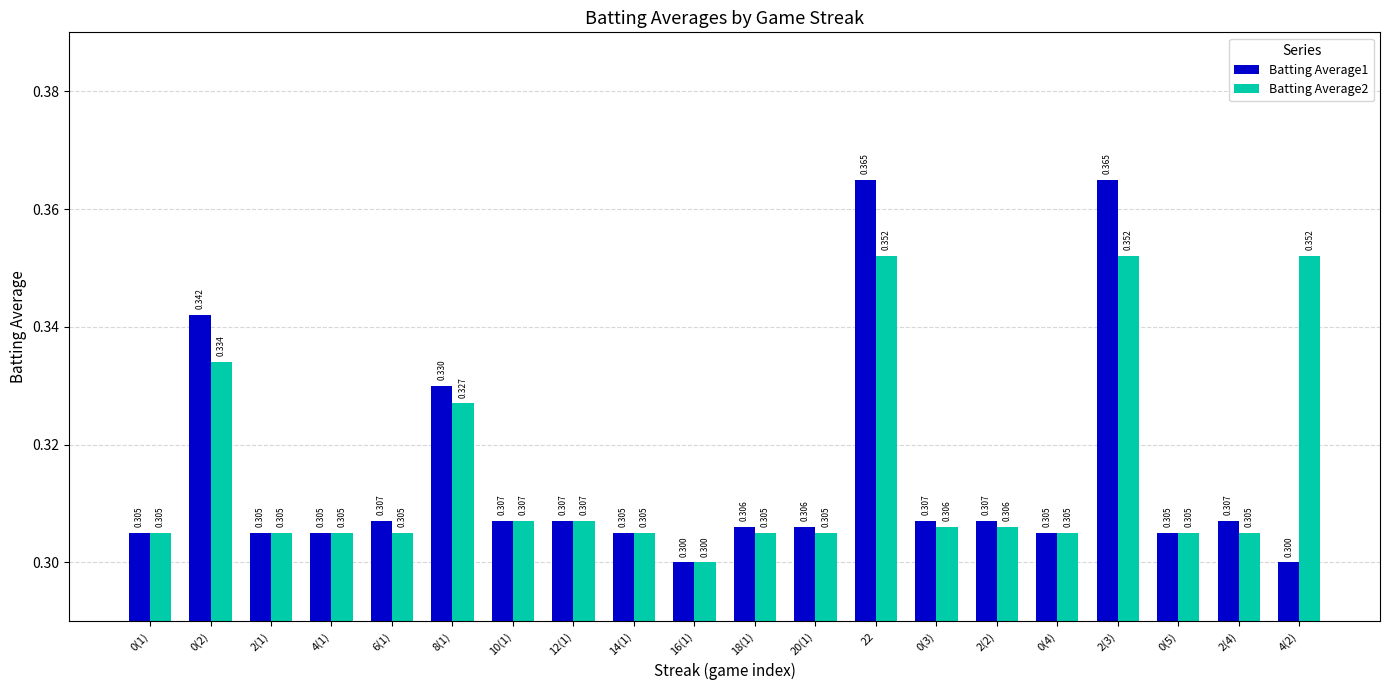

What are all the series names shown in the legend?

Batting Average1, Batting Average2